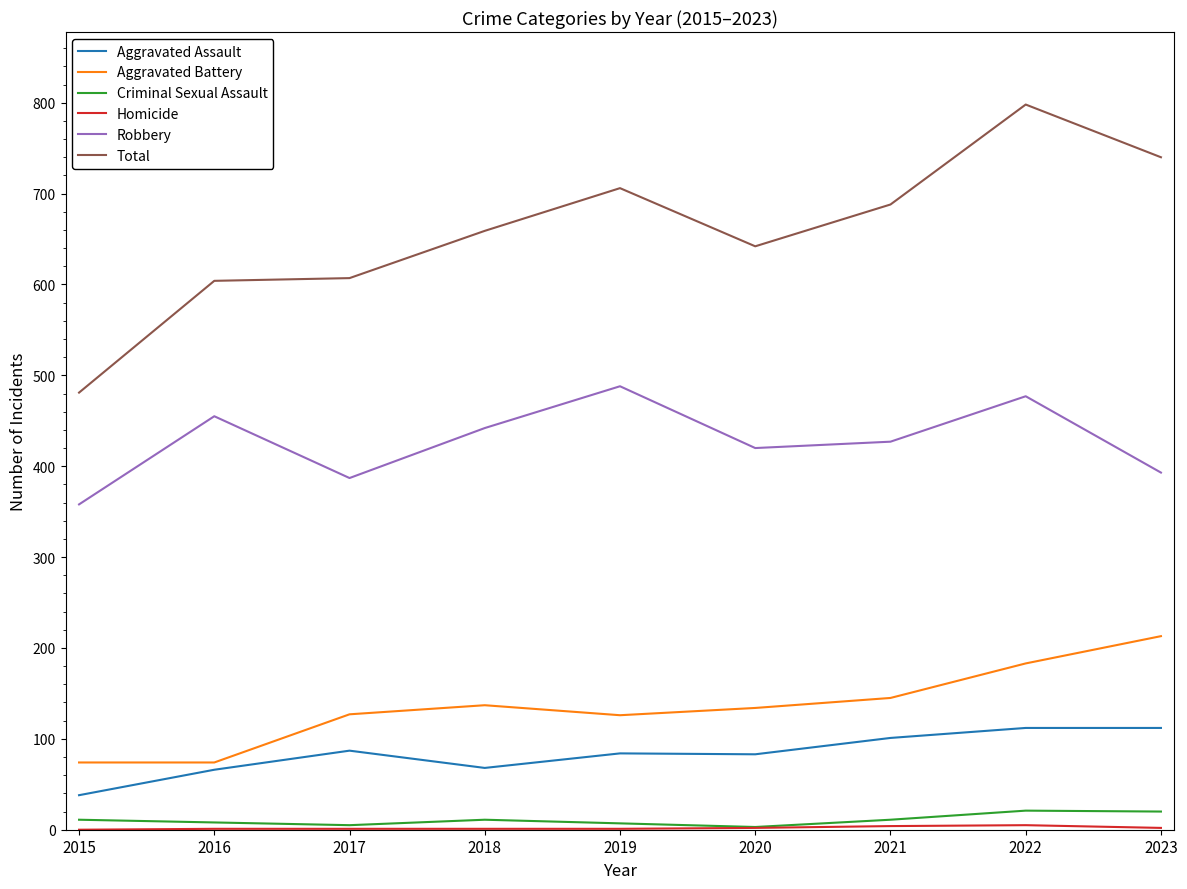

Is this an area chart (filled region under the line)?

No